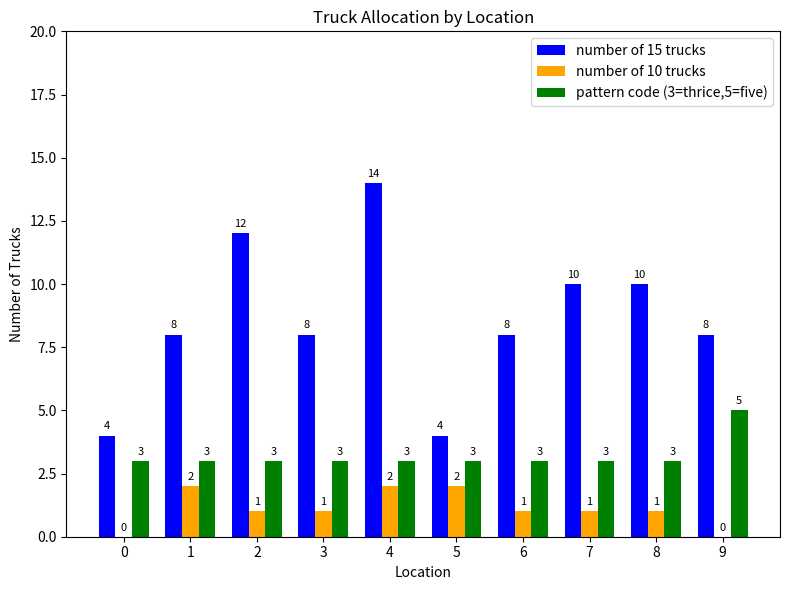

How many groups of bars are there?

10